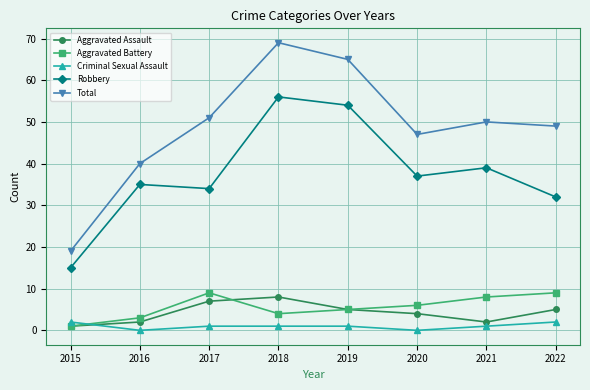

True or false: Robbery and Aggravated Assault intersect in this chart.

False